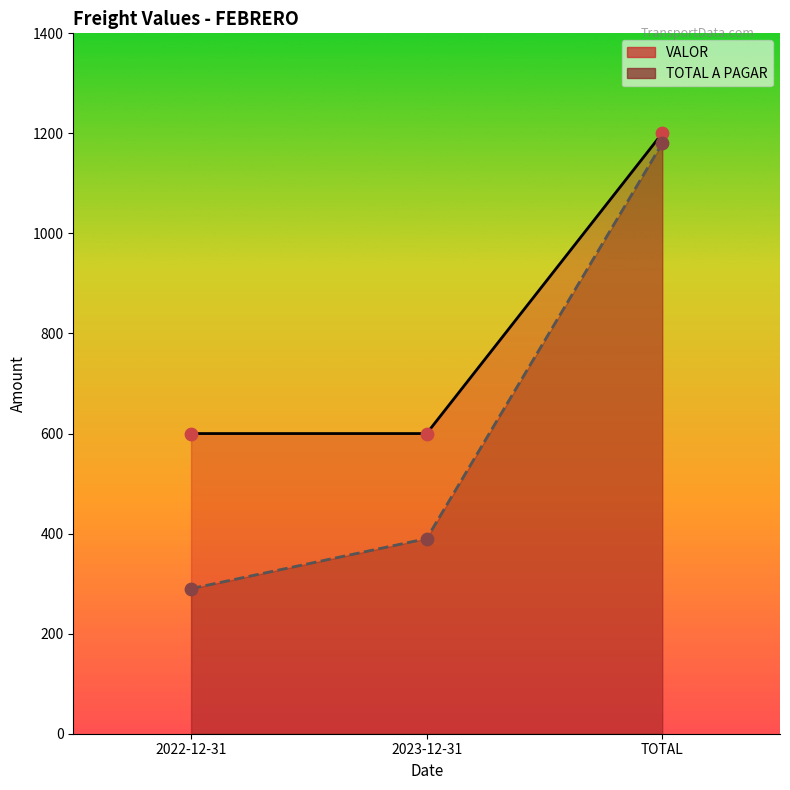

Is the value of VALOR at 2023-12-31 greater than the value of TOTAL A PAGAR at 2022-12-31?

Yes